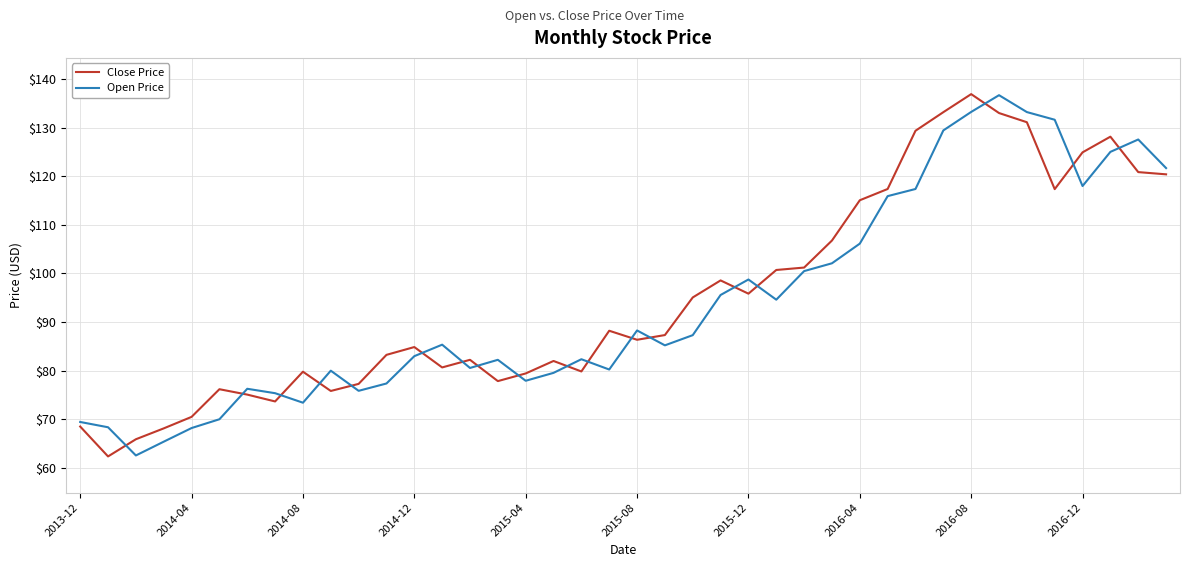

Which series has the largest total across all categories?

Close Price